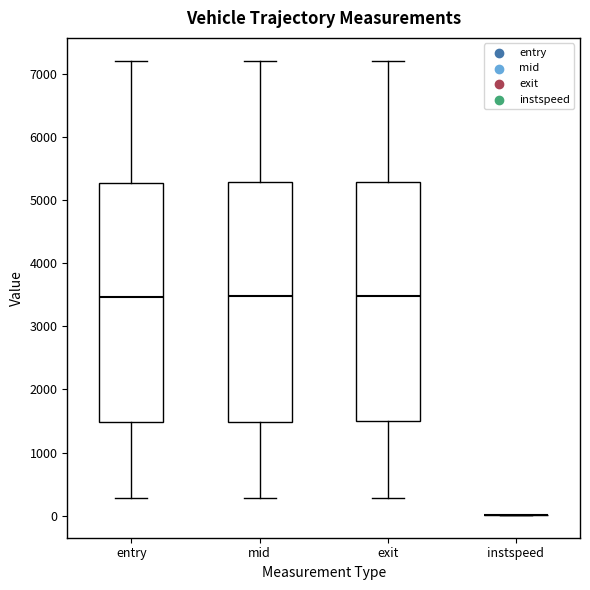

Reading left to right, transcribe this box plot: for each box, give where its median line is, the range the box spans, and where its two whiskers end, as read against the y-axis. The values are not printed on the chart, so give them approximately, as read against the axis.

entry: median 3500, box 1500 to 5300, whiskers 300 to 7200
mid: median 3500, box 1500 to 5300, whiskers 300 to 7200
exit: median 3500, box 1500 to 5300, whiskers 300 to 7200
instspeed: box collapsed to a line at 0, whiskers 0 to 0